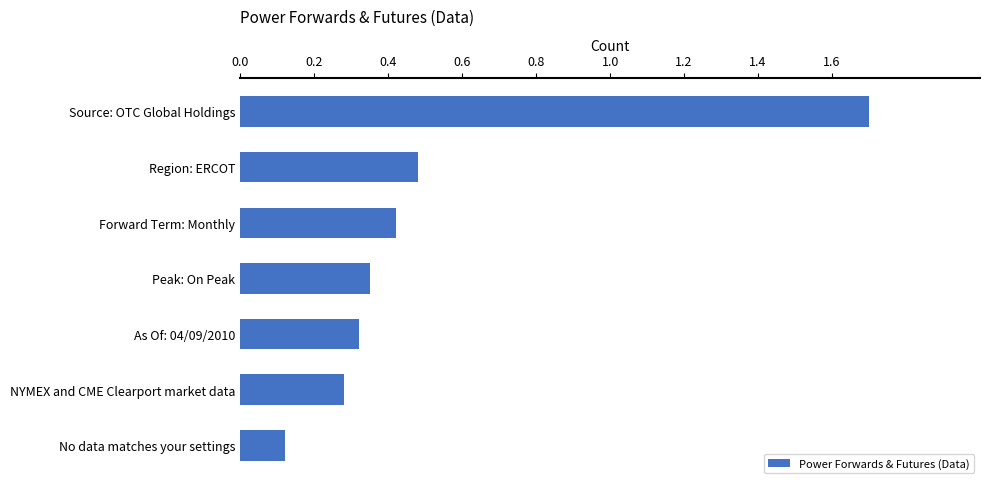

List the labels in order of value, largest first.

Source: OTC Global Holdings, Region: ERCOT, Forward Term: Monthly, Peak: On Peak, As Of: 04/09/2010, NYMEX and CME Clearport market data, No data matches your settings